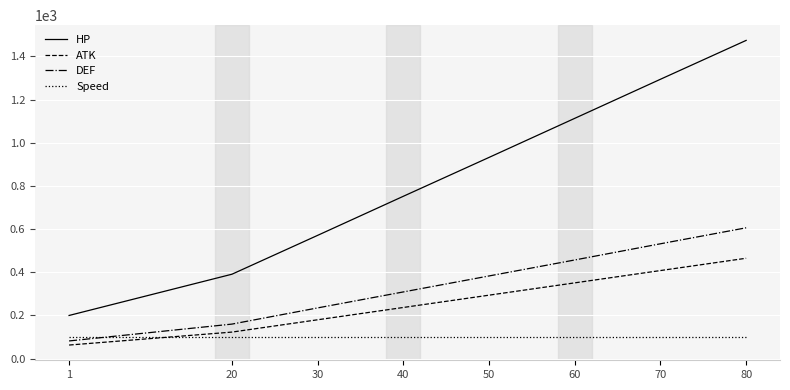

What is the smallest value displayed?

63